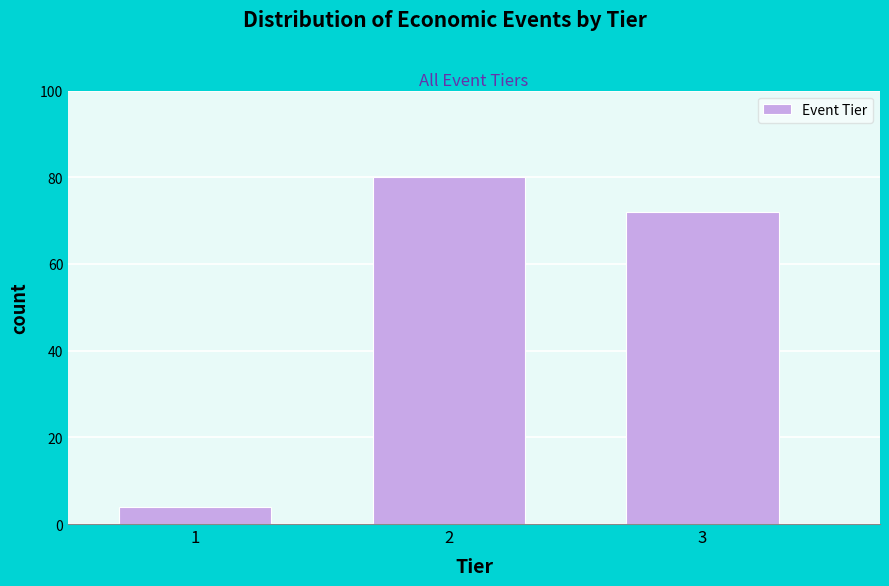

Reading left to right, extract all data points from this chart.

4	80	72